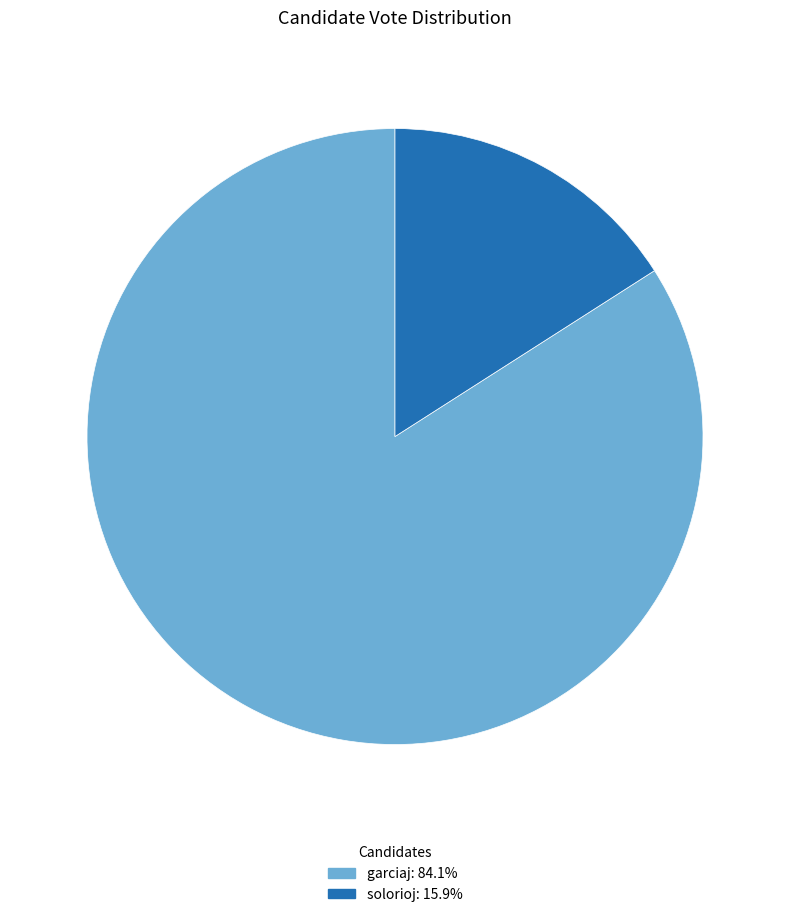

Which category has the smallest portion of the pie?

solorioj